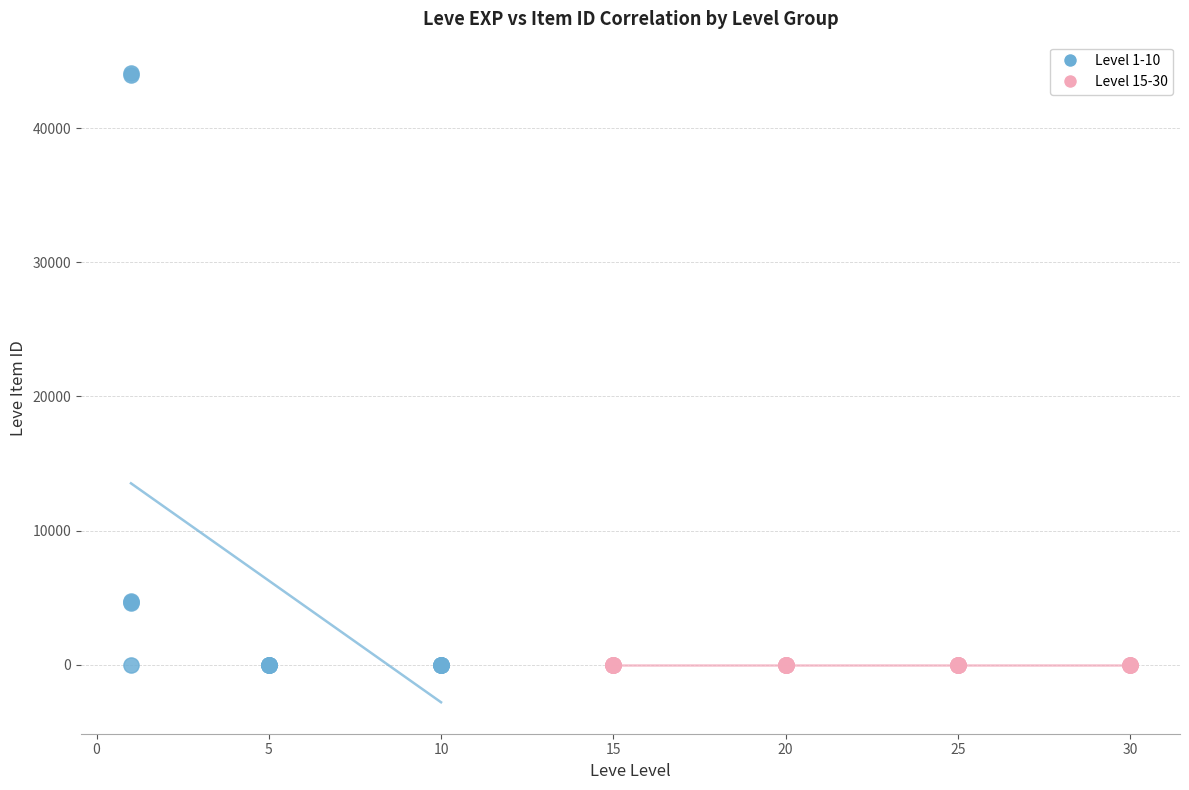

Which series has the largest Y range (max minus min)?

Level 1-10